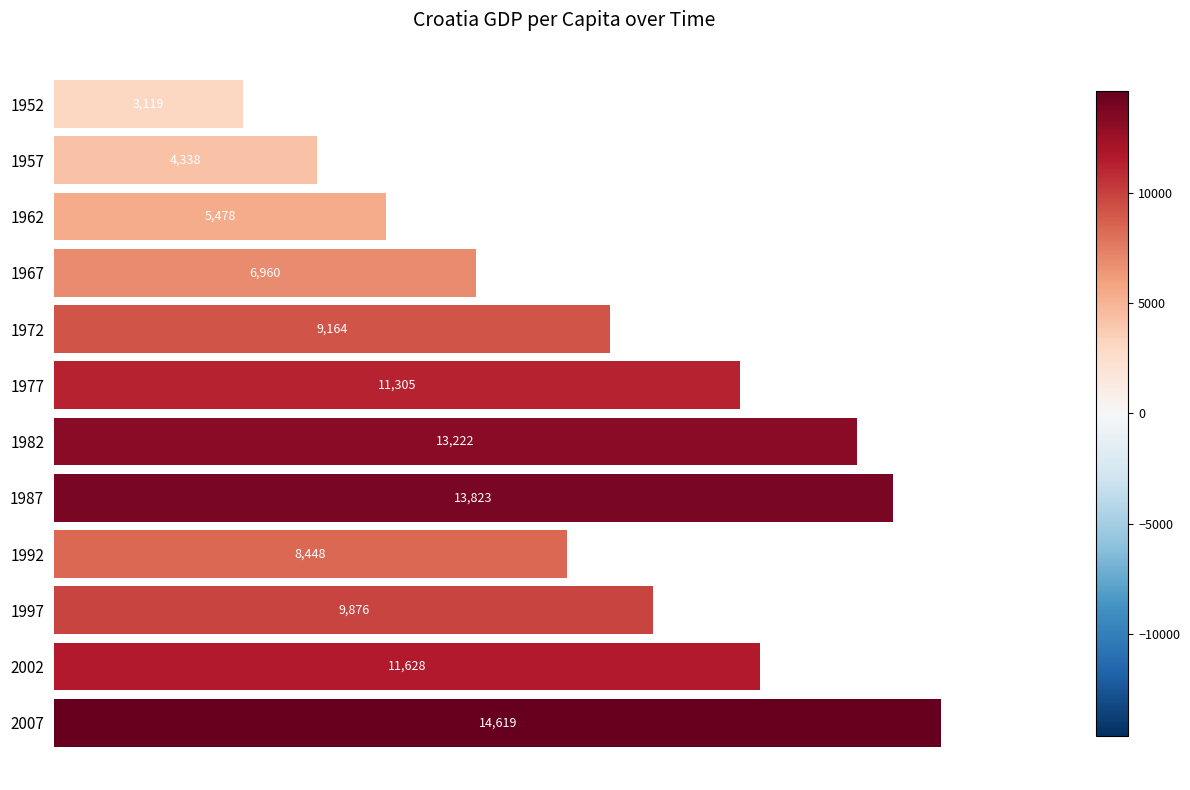

What is the value of the 1st bar from the top?

3119.2